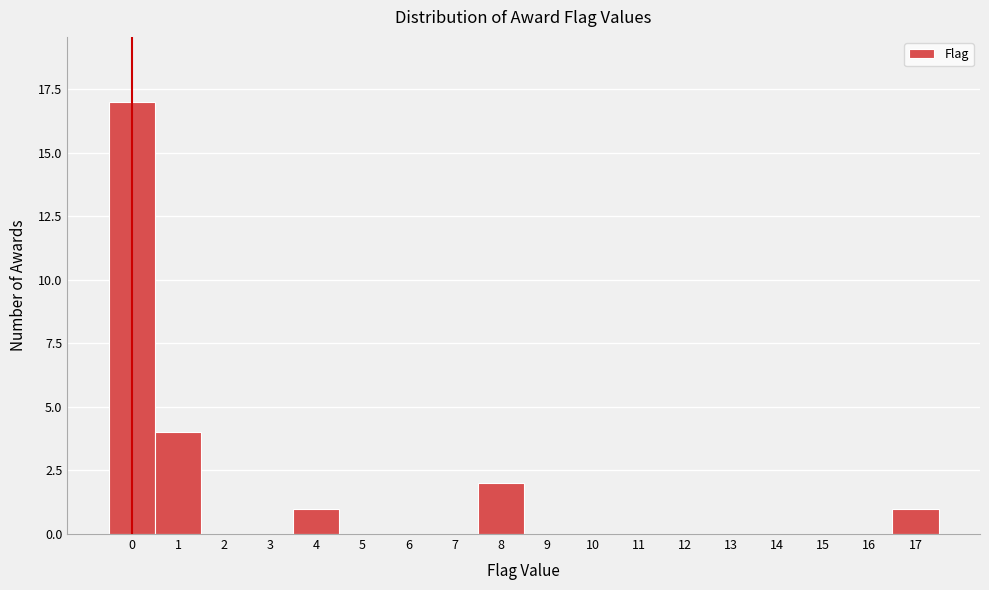

Reading left to right, list every bar in this chart as the range it spans on the x-axis followed by its height. The values are not printed on the chart, so give them approximately, as read against the axis.

-0.5 to 0.5: 17
0.5 to 1.5: 4
1.5 to 2.5: 0
2.5 to 3.5: 0
3.5 to 4.5: 1
4.5 to 5.5: 0
5.5 to 6.5: 0
6.5 to 7.5: 0
7.5 to 8.5: 2
8.5 to 9.5: 0
9.5 to 10.5: 0
10.5 to 11.5: 0
11.5 to 12.5: 0
12.5 to 13.5: 0
13.5 to 14.5: 0
14.5 to 15.5: 0
15.5 to 16.5: 0
16.5 to 17.5: 1